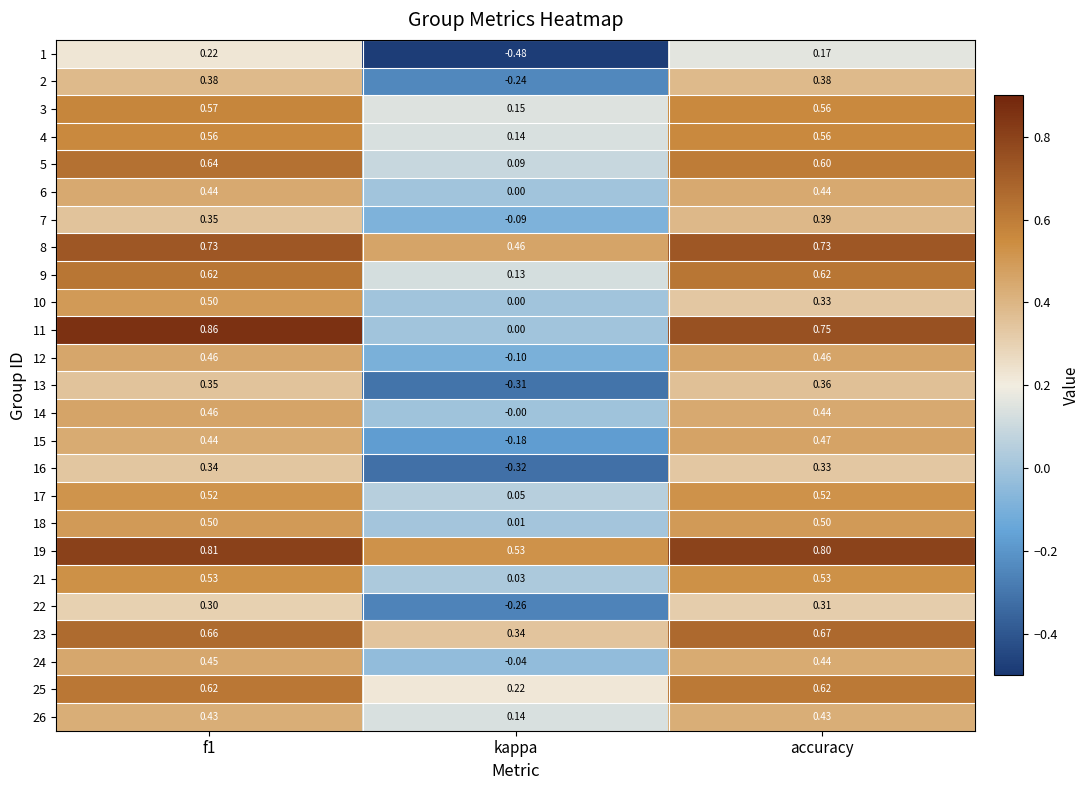

Which label corresponds to the smallest value in the chart?

kappa